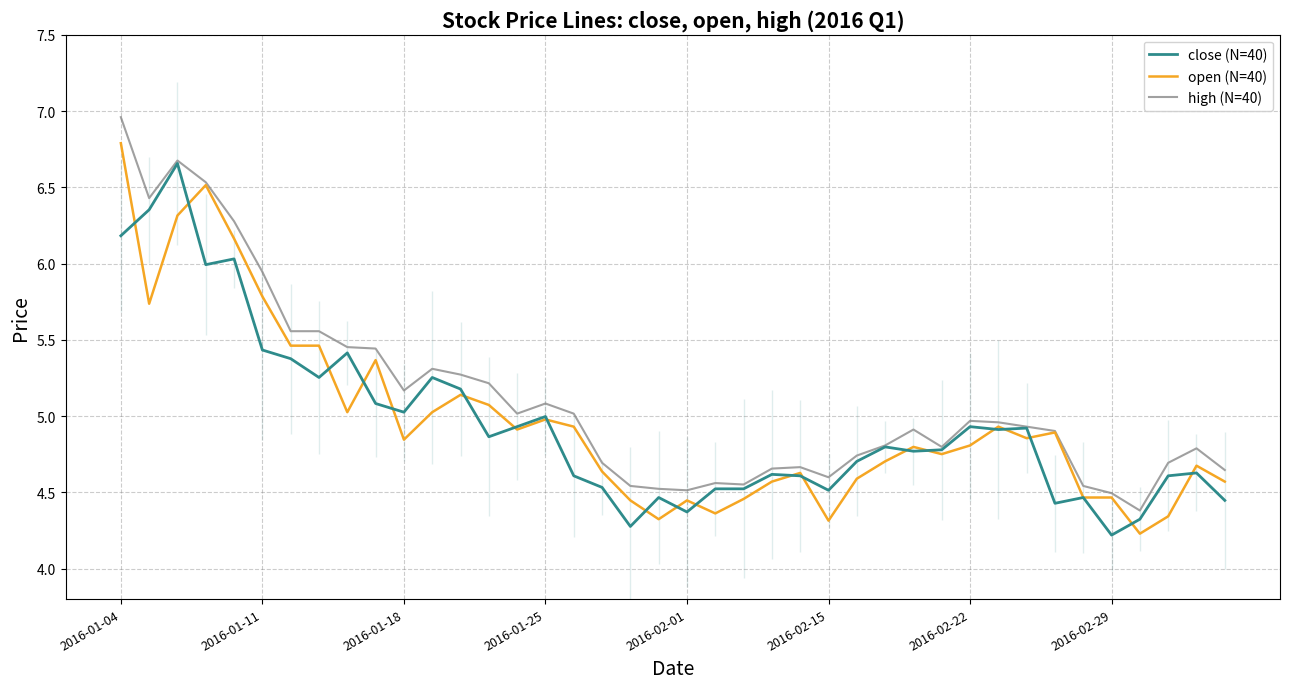

What is the sum of the open (N=40) values at 17 and 37?

9.0